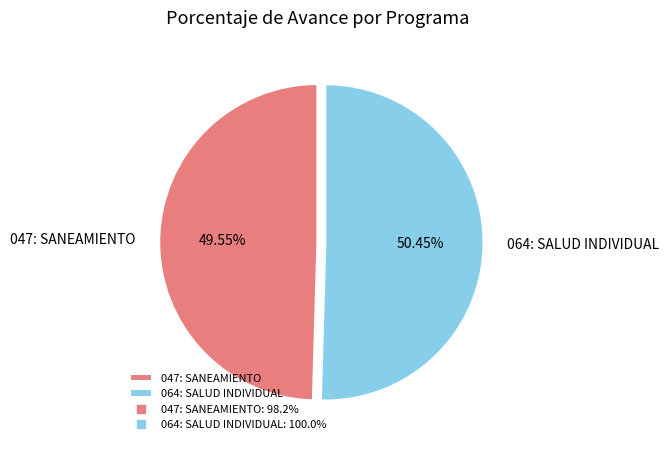

To the nearest percent, what is the combined percentage of 064: SALUD INDIVIDUAL and 047: SANEAMIENTO?

100%